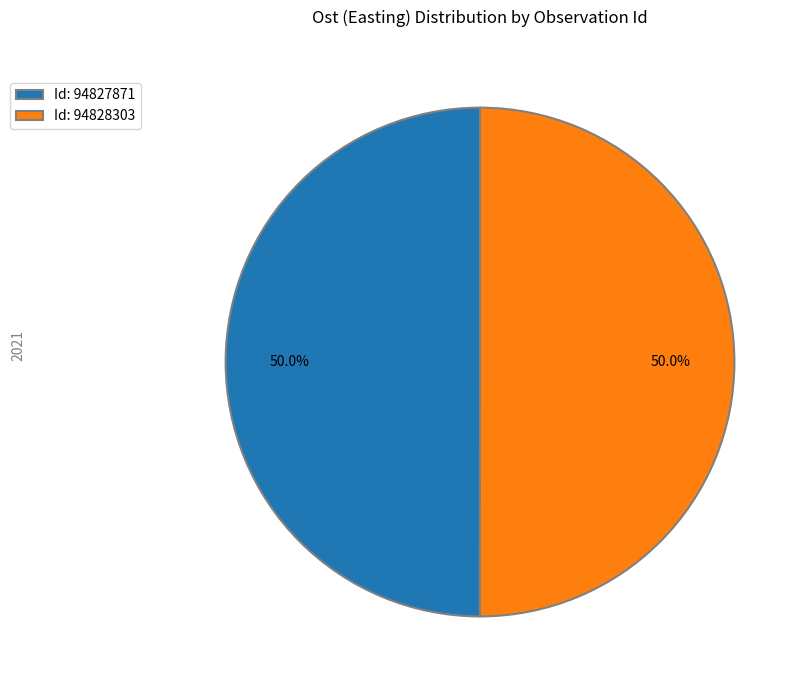

Do Id: 94828303 and Id: 94827871 together represent more than half of the pie?

Yes